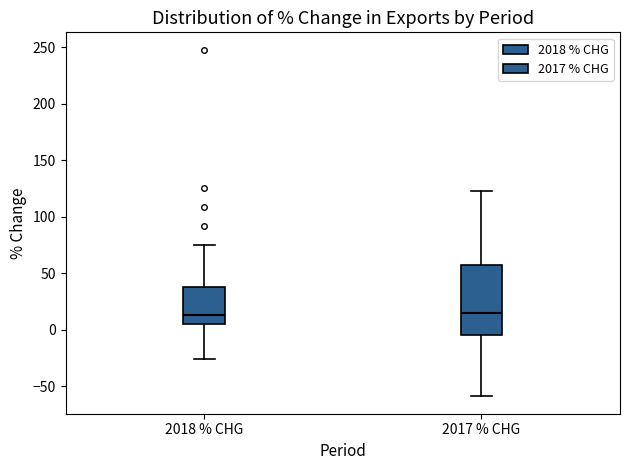

Comparing the boxes themselves (not the whiskers), which one is the tallest?

2017 % CHG